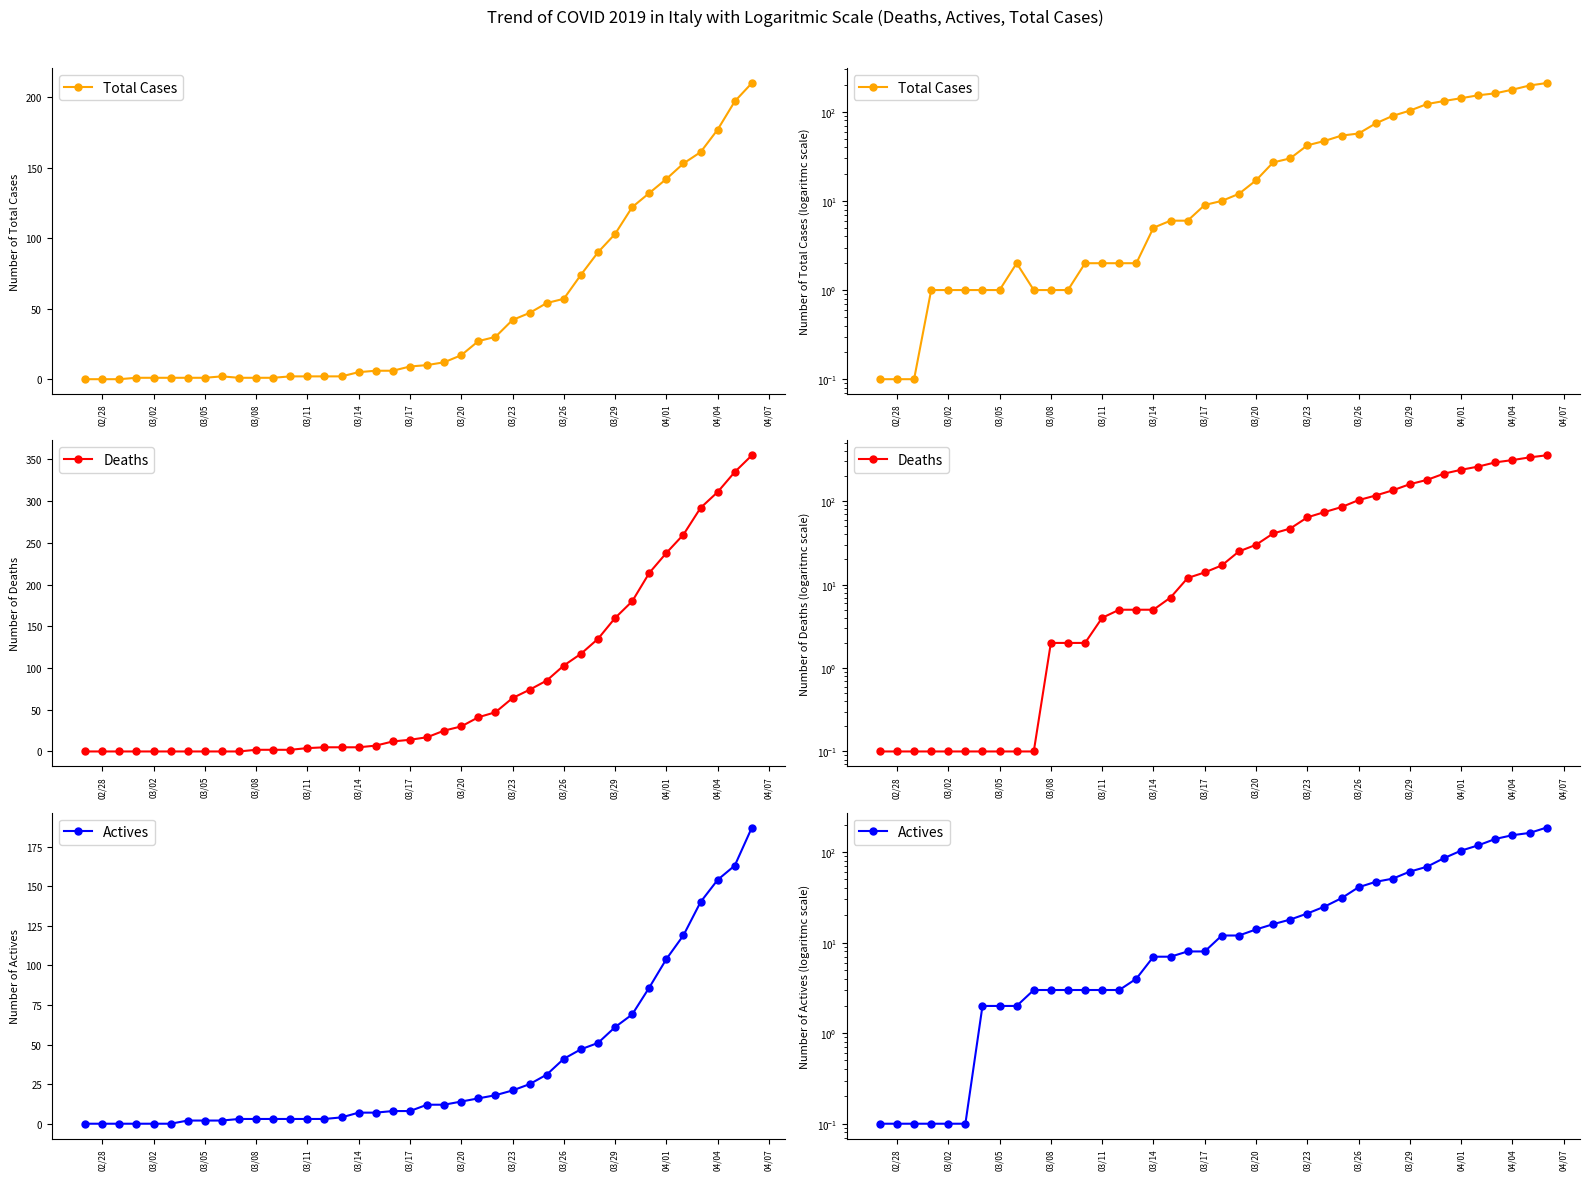

Reading left to right, transcribe all the data shown in this chart.

Total Cases: 0.1	0.1	0.1	1.0	1.0	1.0	1.0	1.0	2.0	1.0	1.0	1.0	2.0	2.0	2.0	2.0	5.0	6.0	6.0	9.0	10.0	12.0	17.0	27.0	30.0	42.0	47.0	54.0	57.0	74.0	90.0	103.0	122.0	132.0	142.0	153.0	161.0	177.0	197.0	210.0
Deaths: 0.1	0.1	0.1	0.1	0.1	0.1	0.1	0.1	0.1	0.1	2.0	2.0	2.0	4.0	5.0	5.0	5.0	7.0	12.0	14.0	17.0	25.0	30.0	41.0	47.0	64.0	74.0	85.0	103.0	117.0	135.0	160.0	180.0	214.0	238.0	260.0	292.0	311.0	335.0	355.0
Actives: 0.1	0.1	0.1	0.1	0.1	0.1	2.0	2.0	2.0	3.0	3.0	3.0	3.0	3.0	3.0	4.0	7.0	7.0	8.0	8.0	12.0	12.0	14.0	16.0	18.0	21.0	25.0	31.0	41.0	47.0	51.0	61.0	69.0	86.0	104.0	119.0	140.0	154.0	163.0	187.0